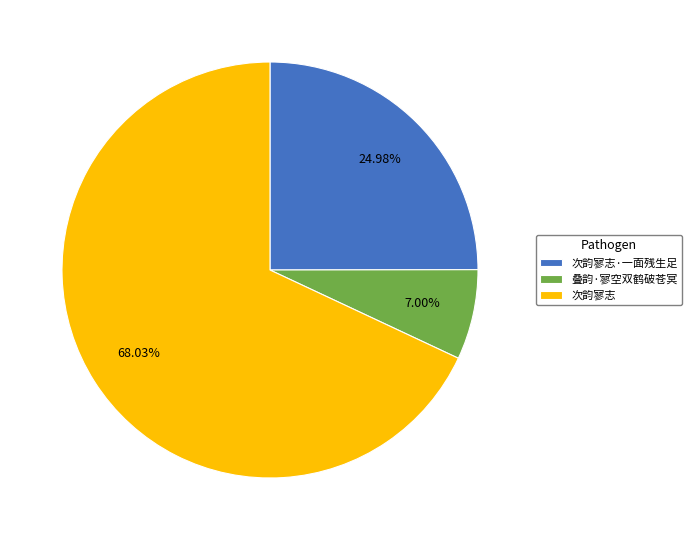

To the nearest percent, what percentage of the pie is 次韵寥志?

68%